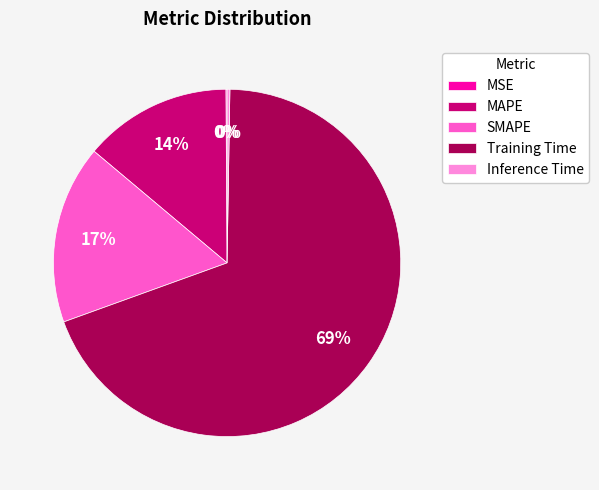

Is it true that SMAPE is 4% of the pie?

False